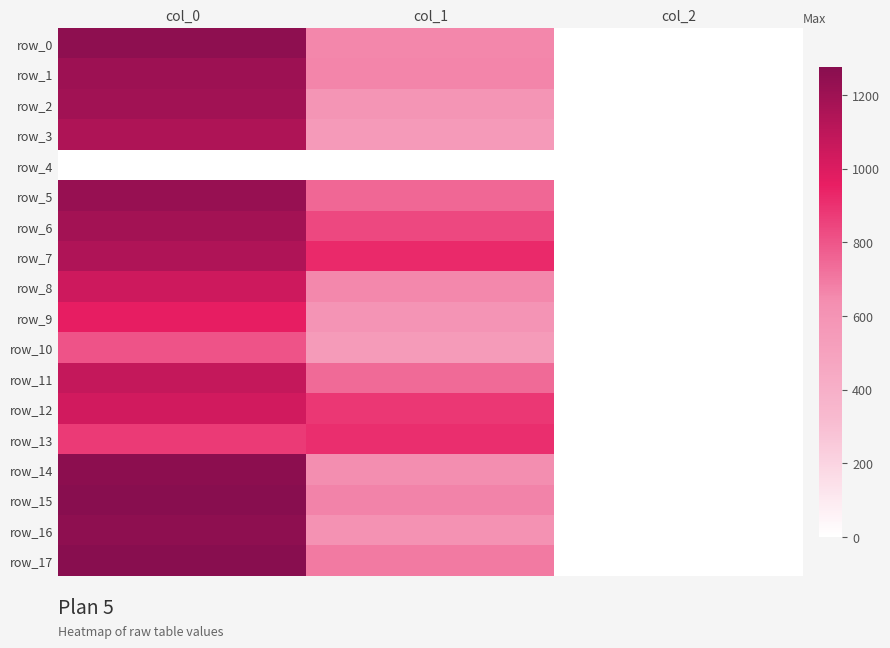

Reading left to right, what are all the values shown in this chart?

row_0: col_0=1253.3	col_1=661.5	col_2=2.0
row_1: col_0=1206.7	col_1=664.9	col_2=2.0
row_2: col_0=1190.0	col_1=590.6	col_2=2.0
row_3: col_0=1150.0	col_1=556.9	col_2=2.0
row_4: col_0=0.0	col_1=0.0	col_2=0.0
row_5: col_0=1223.3	col_1=752.6	col_2=2.0
row_6: col_0=1183.3	col_1=837.0	col_2=2.0
row_7: col_0=1143.3	col_1=924.8	col_2=2.0
row_8: col_0=1046.7	col_1=654.8	col_2=2.0
row_9: col_0=960.0	col_1=597.4	col_2=2.0
row_10: col_0=803.3	col_1=546.8	col_2=2.0
row_11: col_0=1073.3	col_1=742.5	col_2=2.0
row_12: col_0=1033.3	col_1=887.6	col_2=2.0
row_13: col_0=873.3	col_1=907.9	col_2=2.0
row_14: col_0=1260.0	col_1=641.2	col_2=2.0
row_15: col_0=1276.7	col_1=671.6	col_2=2.0
row_16: col_0=1253.3	col_1=614.2	col_2=2.0
row_17: col_0=1276.7	col_1=695.2	col_2=2.0